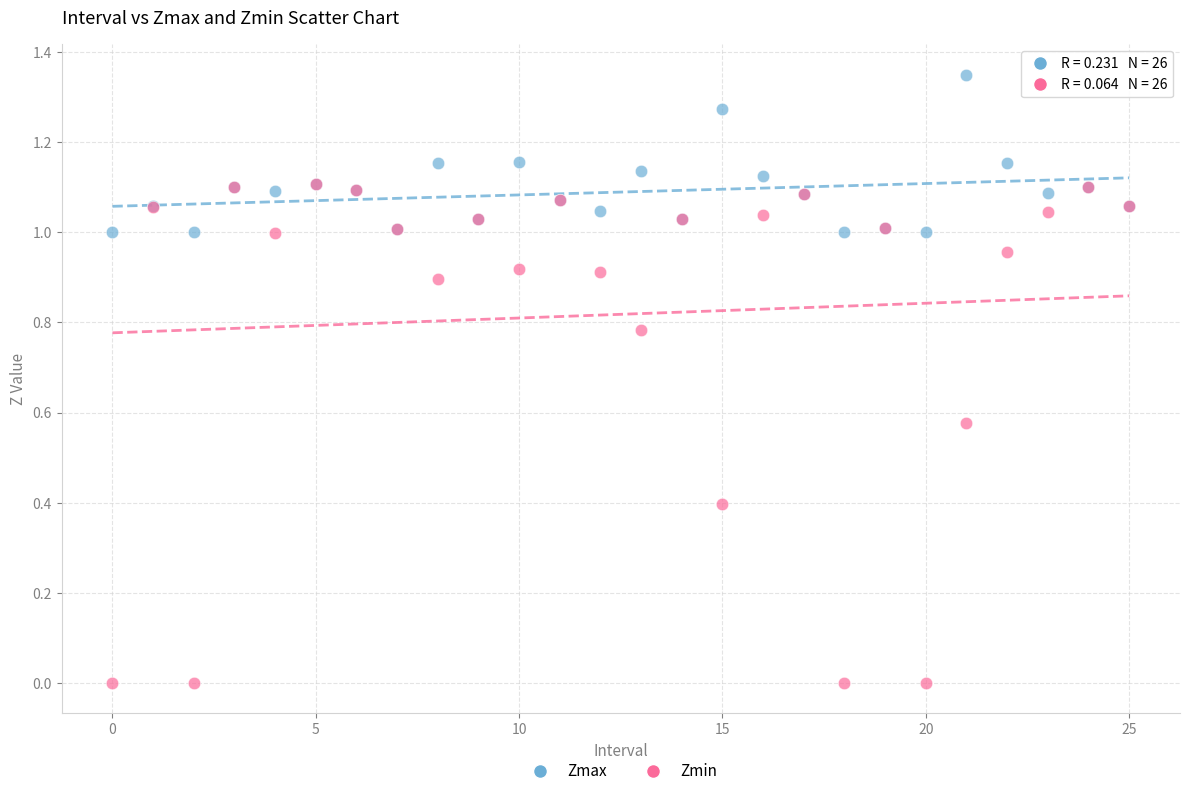

What are all the series names shown in the legend?

Zmax, Zmin